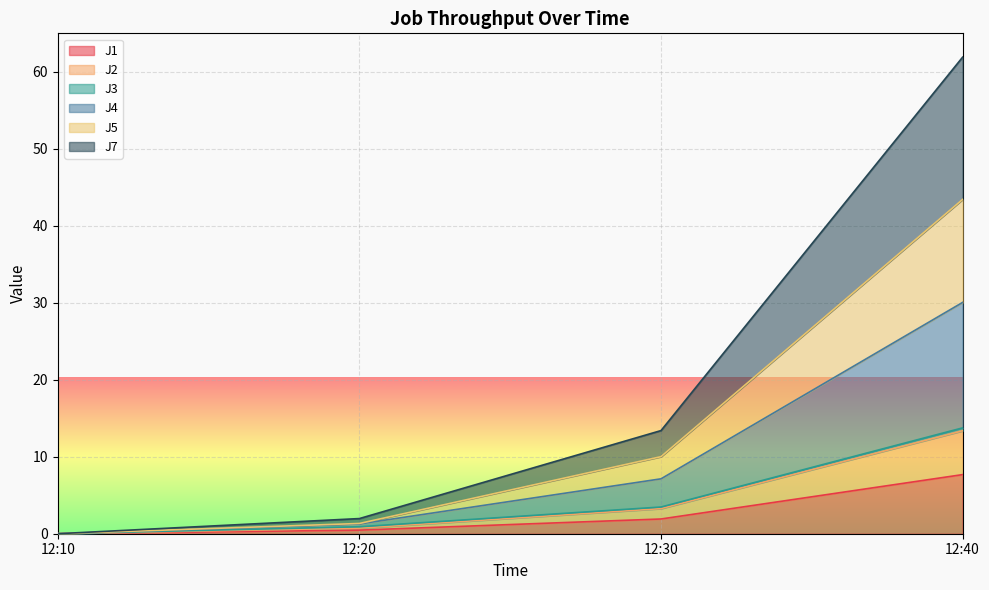

What is the value of the J7 point at the 2nd from the left?

0.7